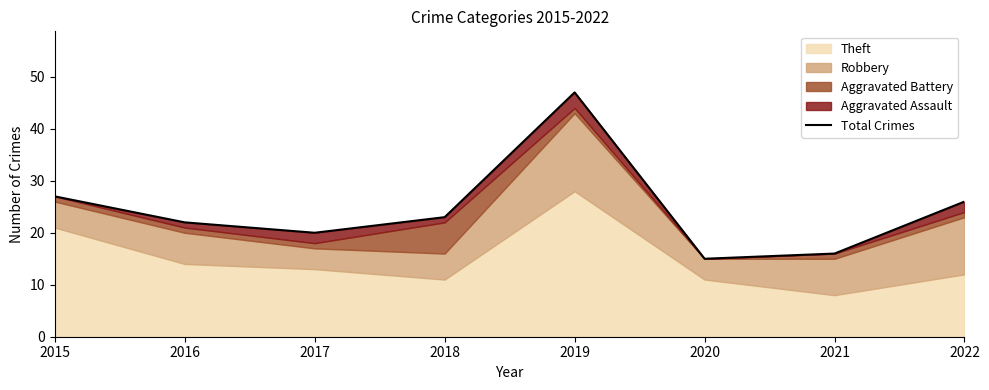

What is the sum of the values at 2016 and 2020?

37